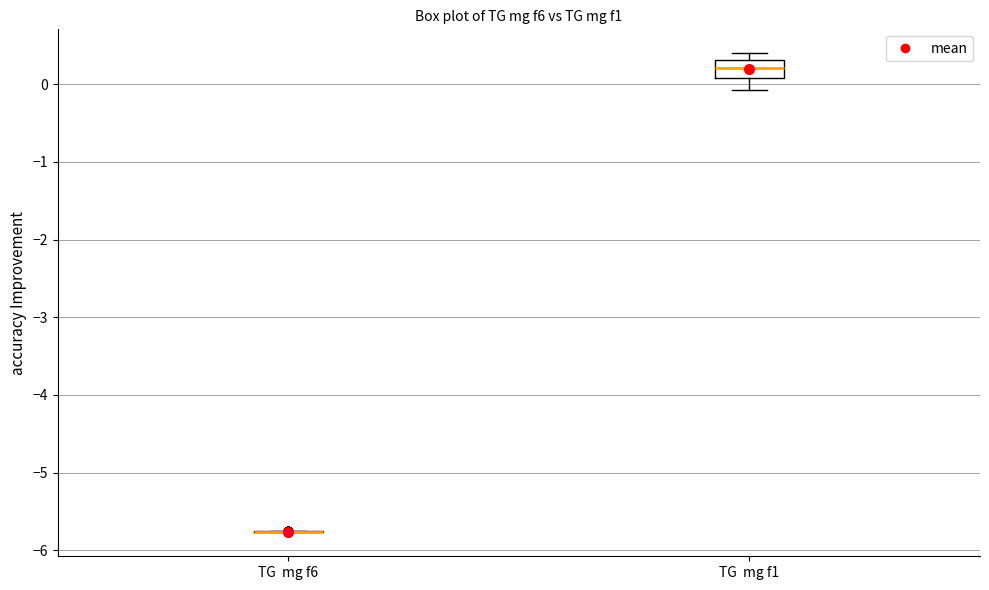

Reading left to right, transcribe this box plot: for each box, give where its median line is, the range the box spans, and where its two whiskers end, as read against the y-axis. The values are not printed on the chart, so give them approximately, as read against the axis.

TG mg f6: box collapsed to a line at -5.8, whiskers -5.8 to -5.8
TG mg f1: median 0.2, box 0.1 to 0.3, whiskers -0.1 to 0.4